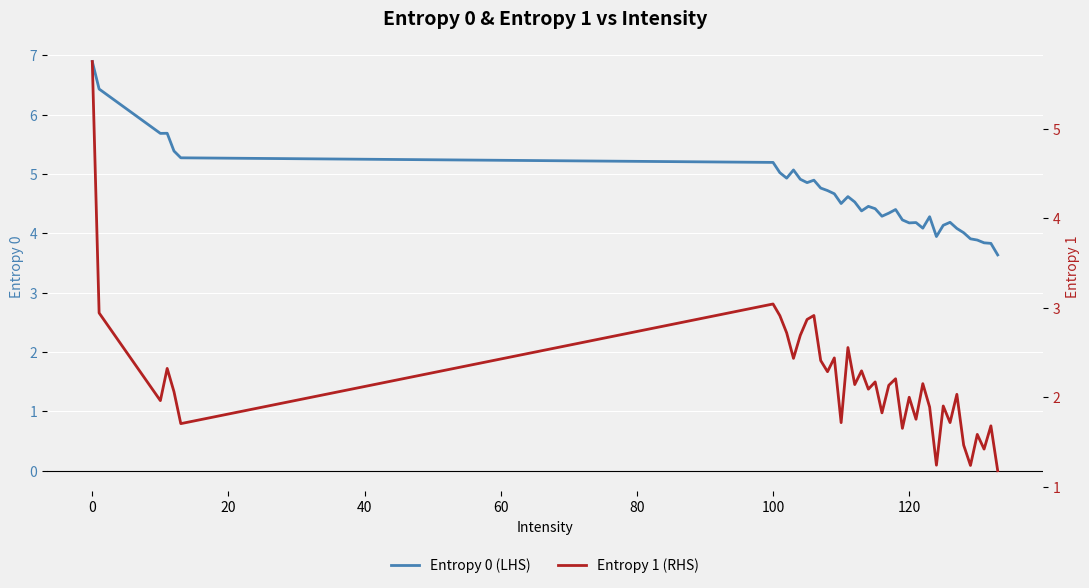

What is the lowest value of the Entropy 0 (LHS) series?

3.6